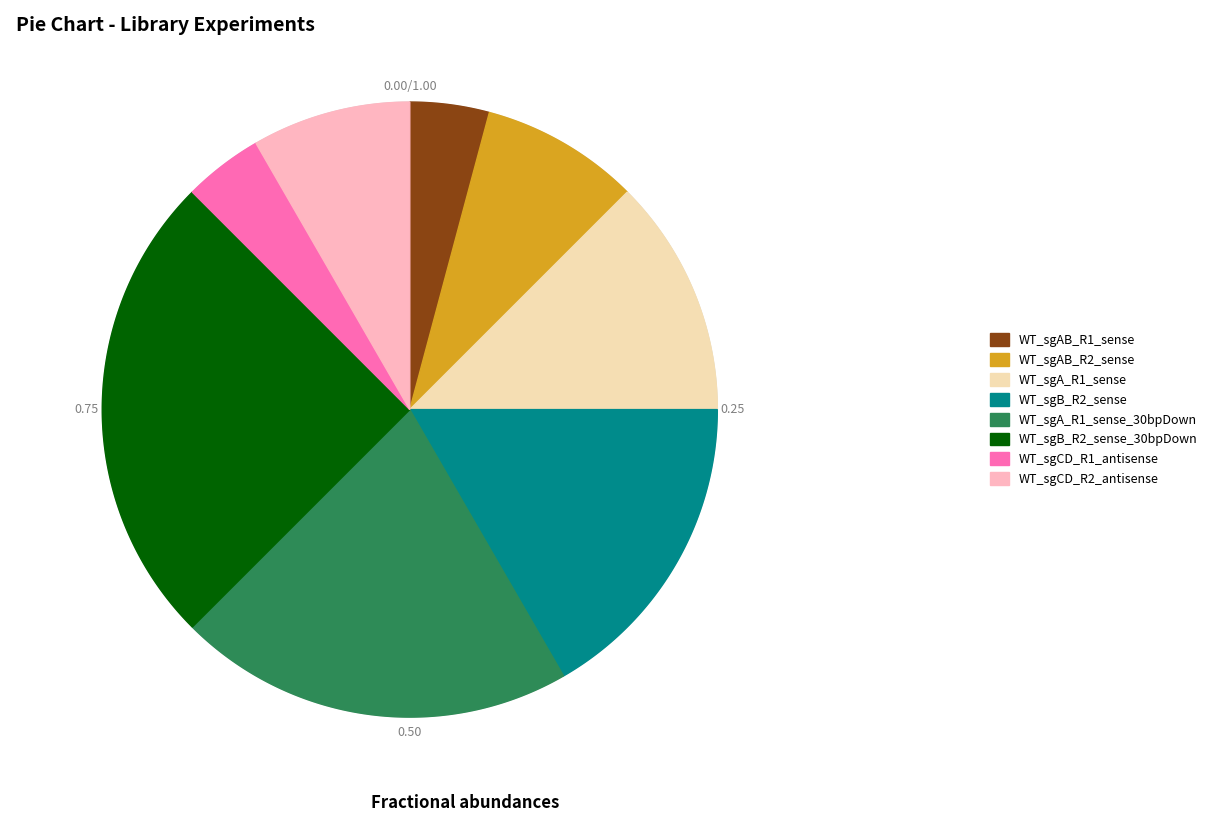

Which slice is the smallest?

WT_sgAB_R1_sense